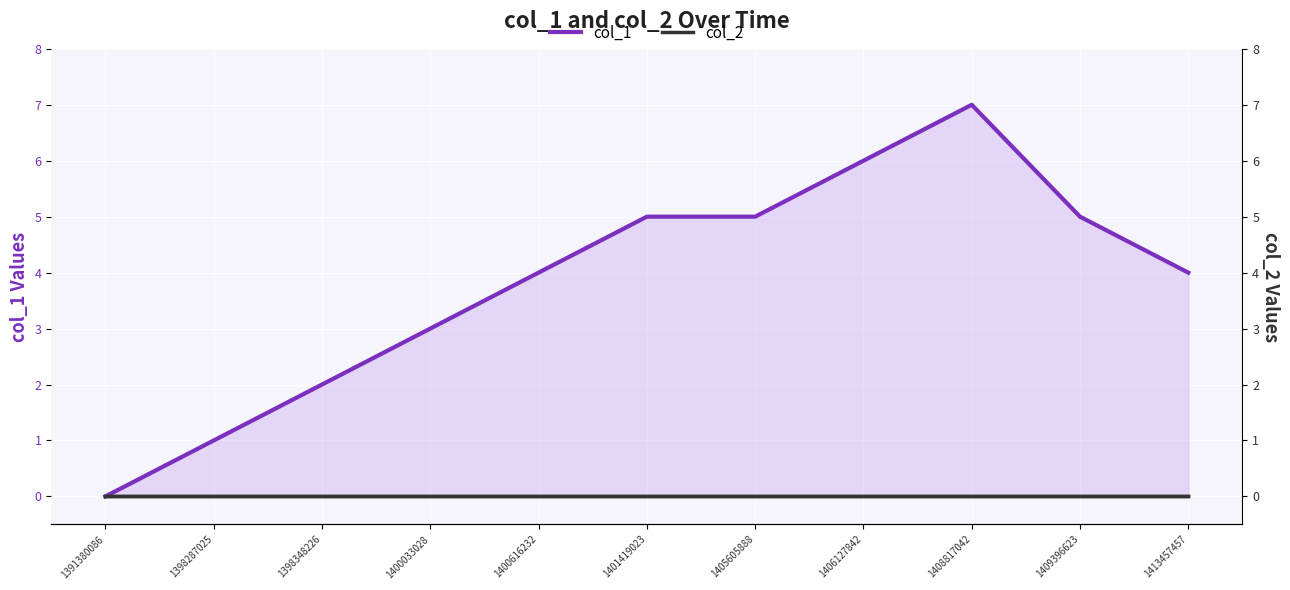

What is the value of the col_1 point at the 7th from the left?

5